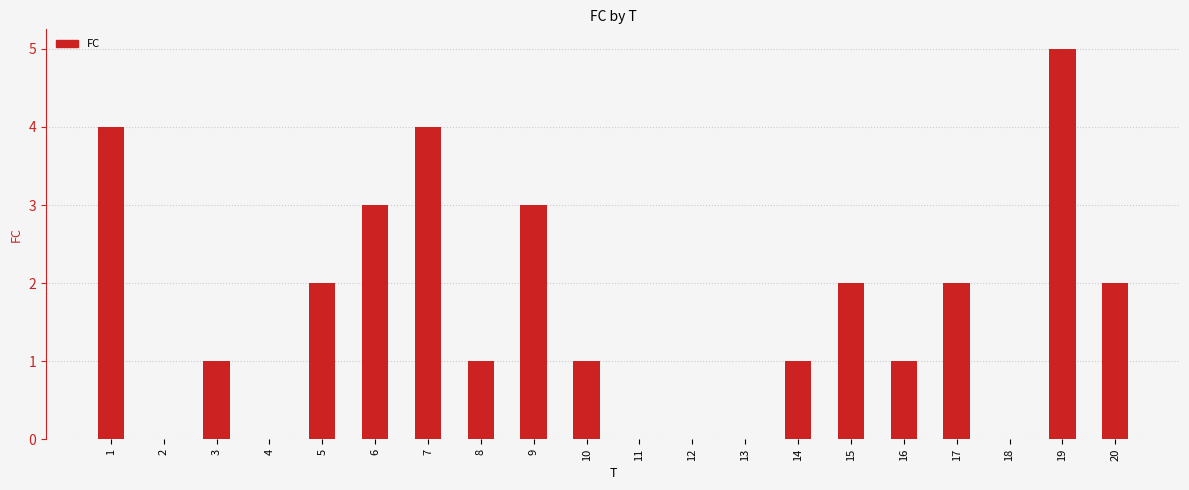

What is the sum of all values?

32